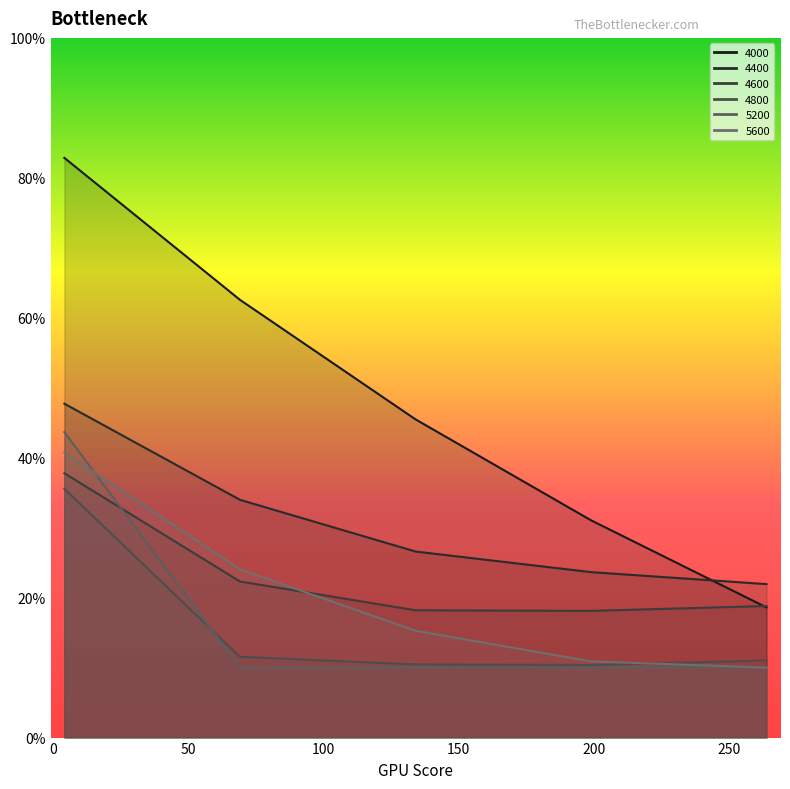

How many 5200 values are between 0 and 1?

5